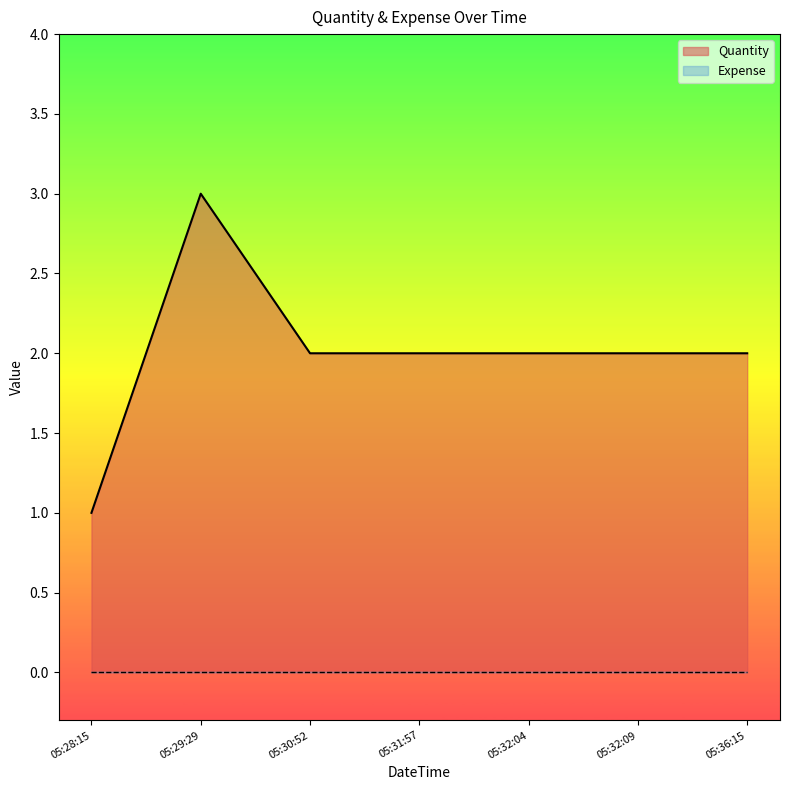

Which series changed the most between 05:29:29 and 05:32:09?

Quantity